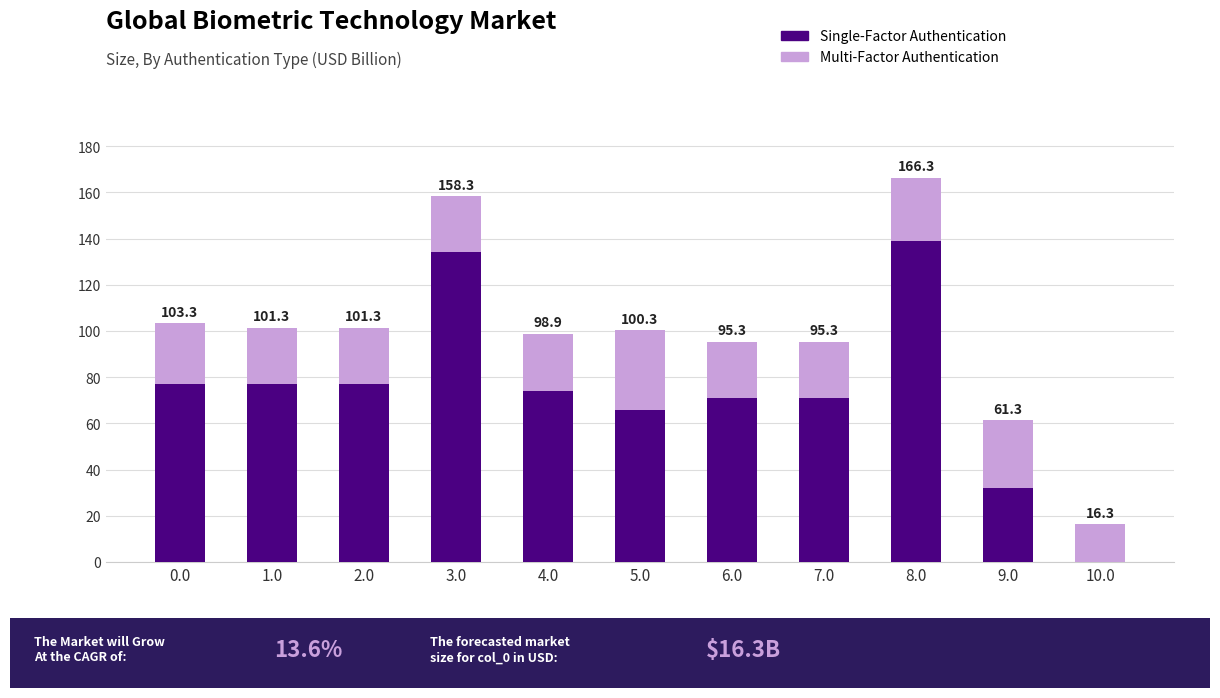

What is the label of the 8th bar from the left?

7.0